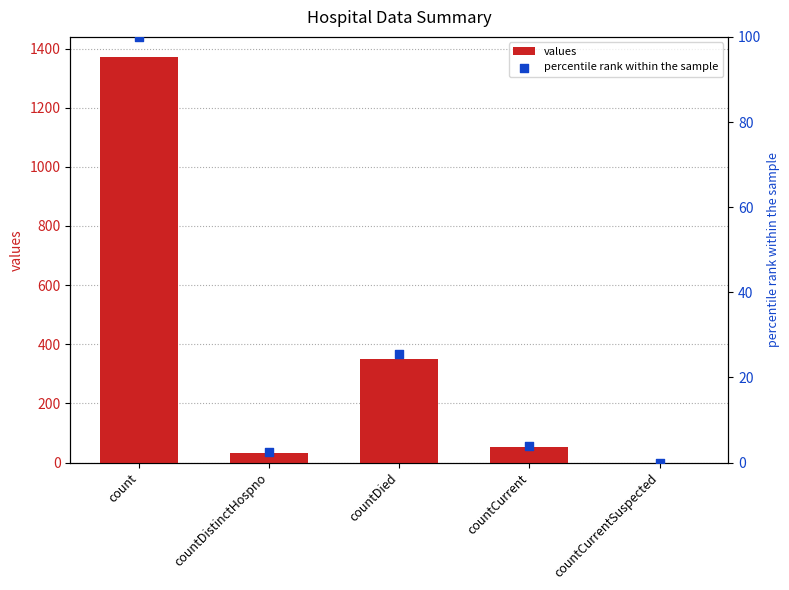

At which category is the sum across all series the highest?

count